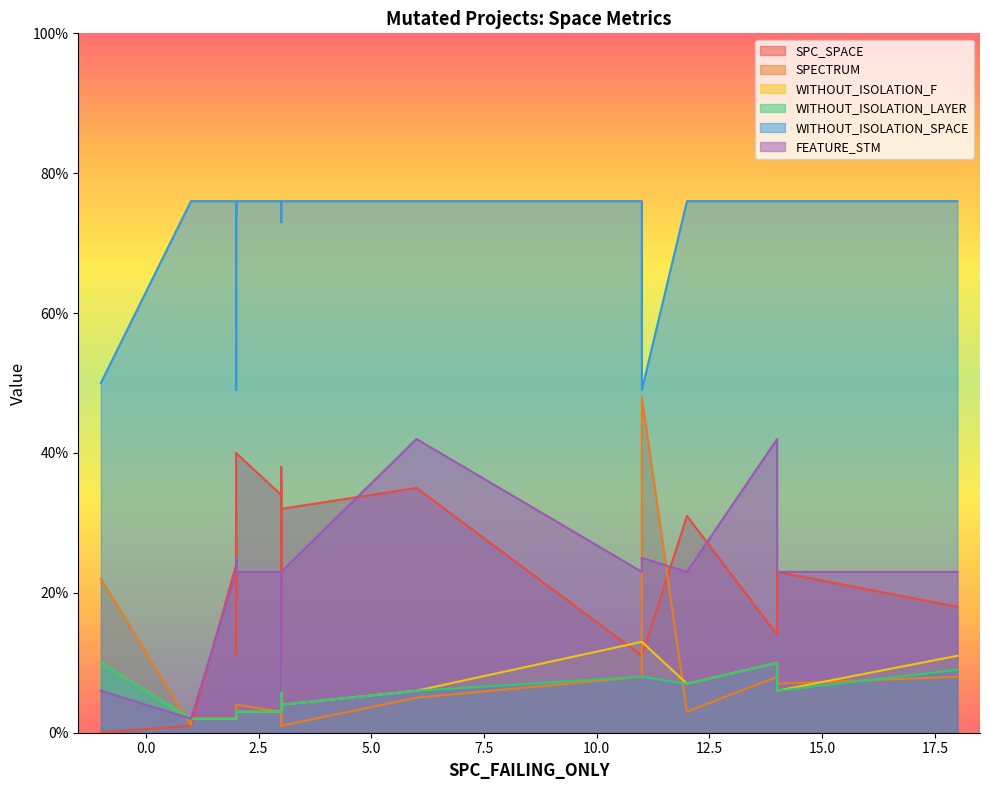

Which series has the widest spread of values?

SPECTRUM